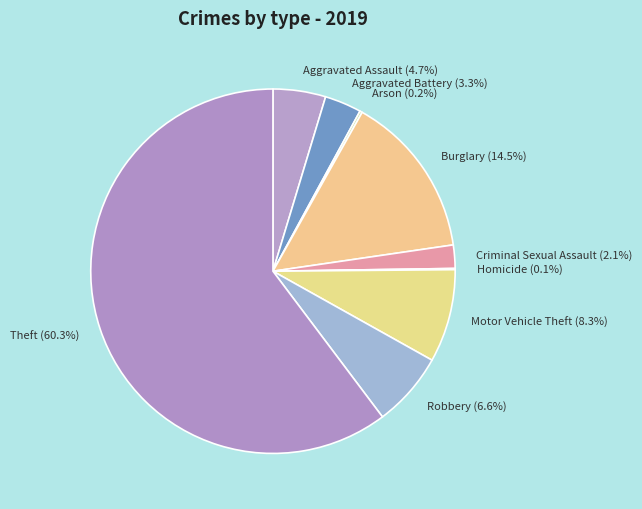

Does any single category account for the majority?

Yes